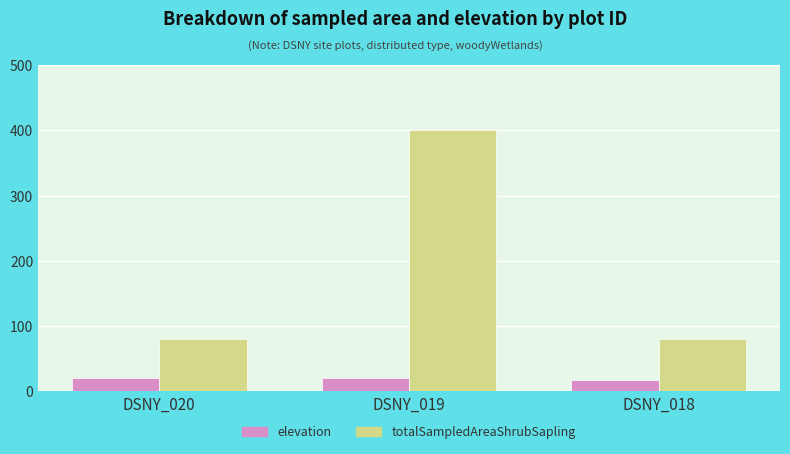

How many bars are there in each group?

2